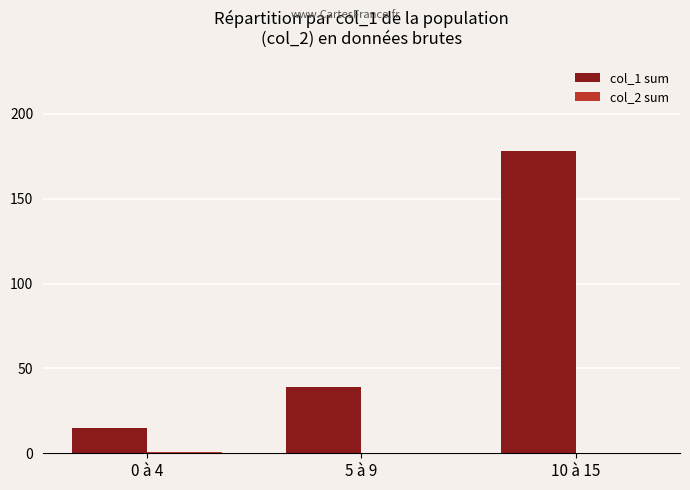

At which category does the chart reach its peak across all series?

10 à 15